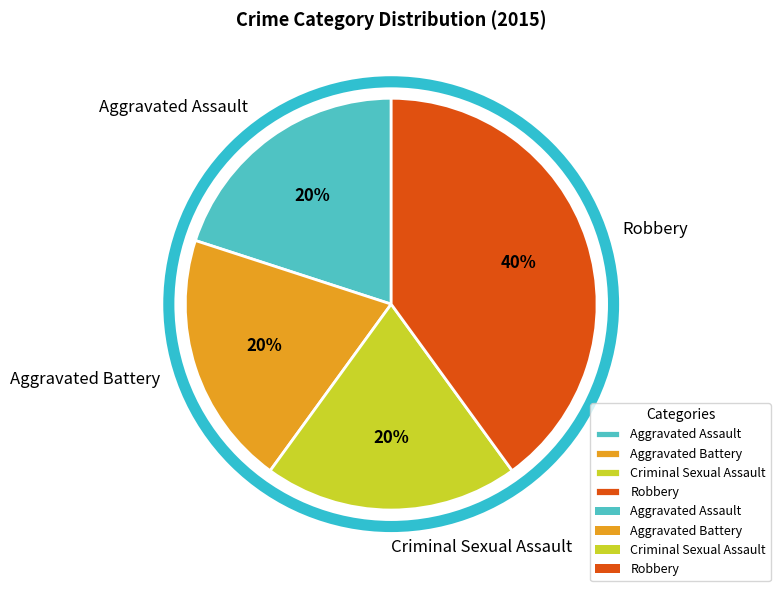

Combined, do Aggravated Battery and Robbery account for over 50%?

Yes